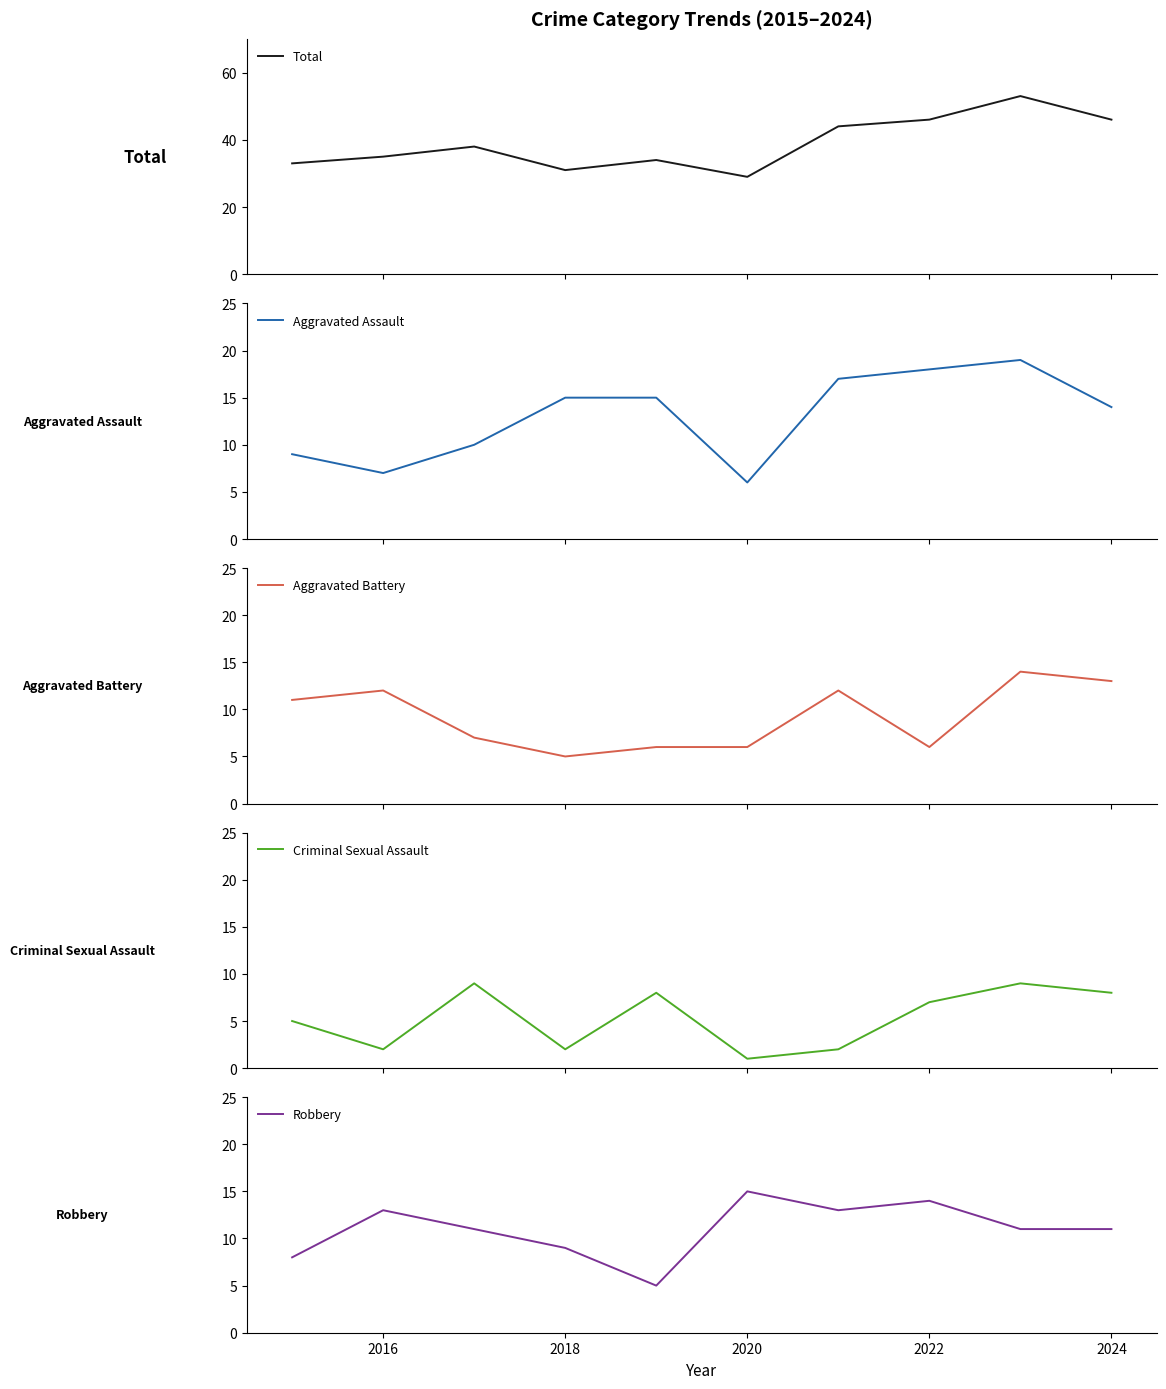

List the series in order of their peak value, lowest first.

Criminal Sexual Assault, Aggravated Battery, Robbery, Aggravated Assault, Total